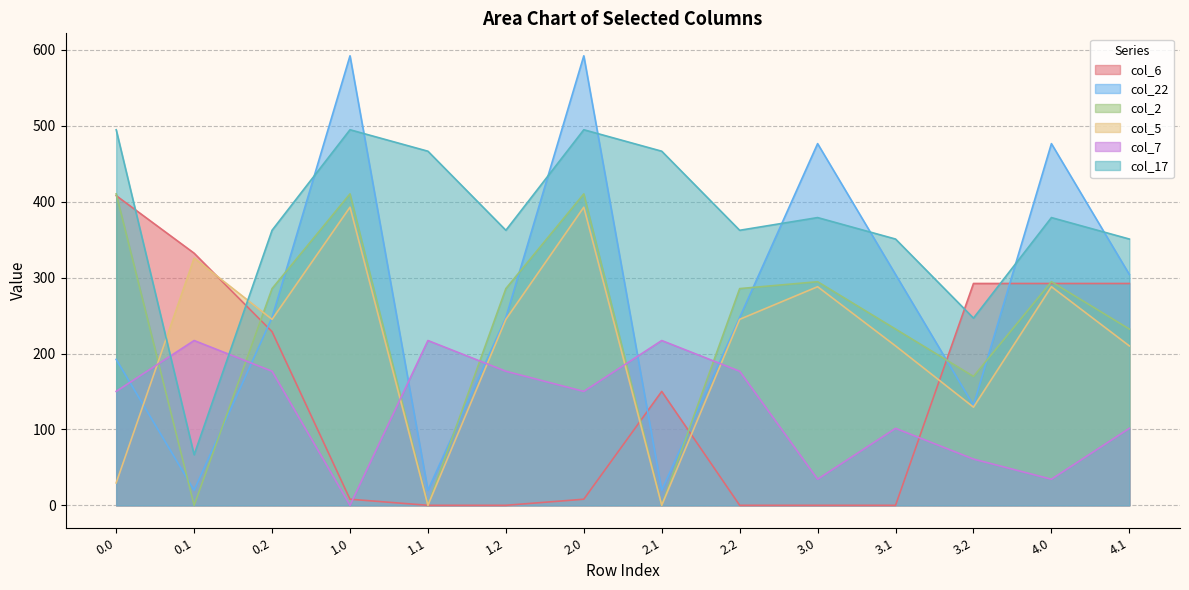

Rank the series by their maximum value, from highest to lowest.

col_22, col_17, col_2, col_6, col_5, col_7